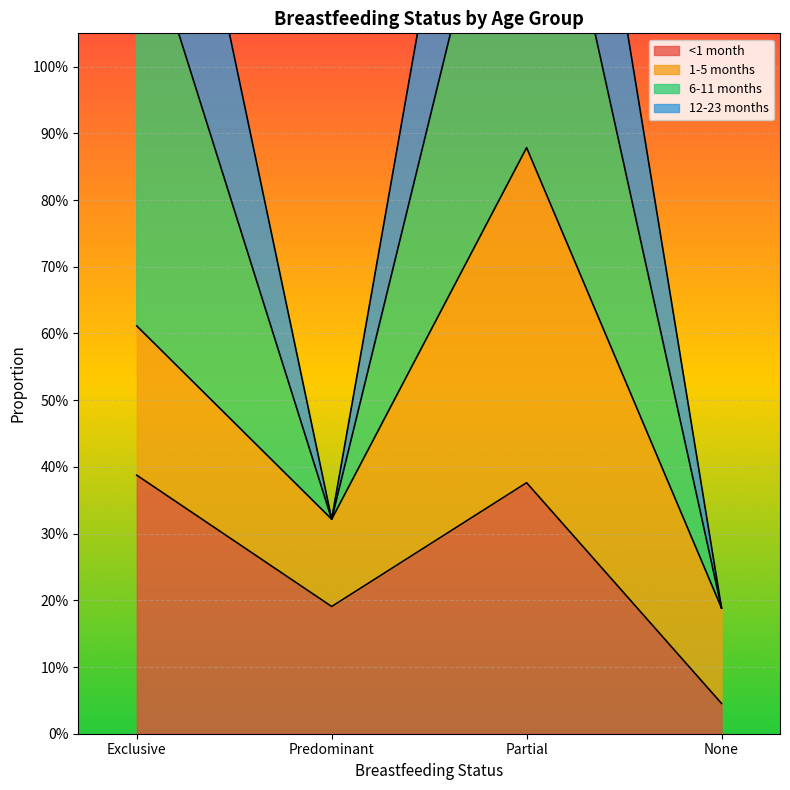

In 12-23 months, how many points are lower than both neighbors (excluding endpoints)?

1